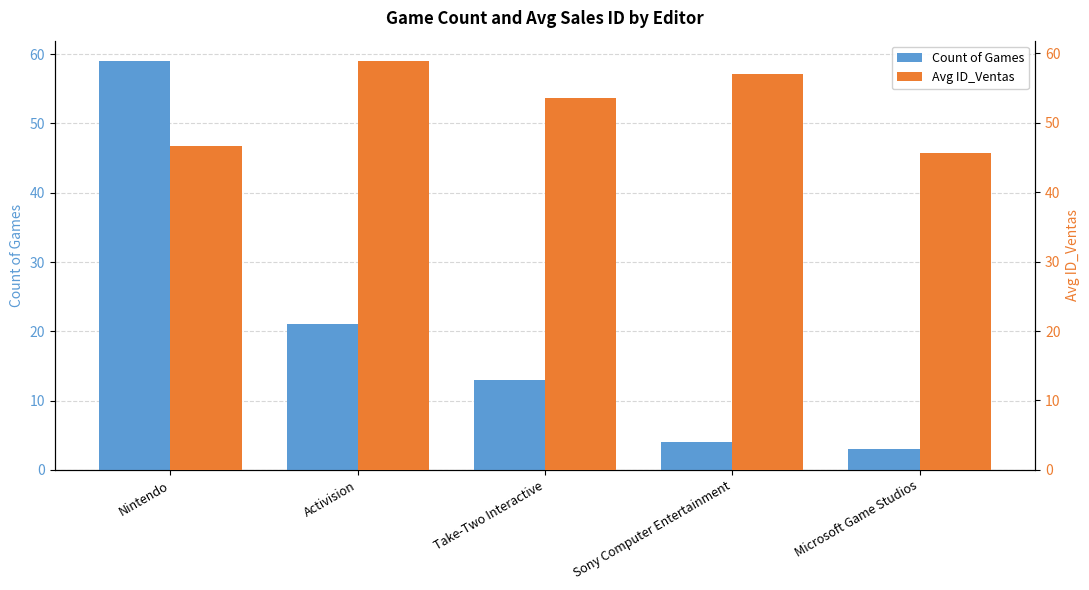

Count the number of categories in the chart.

5